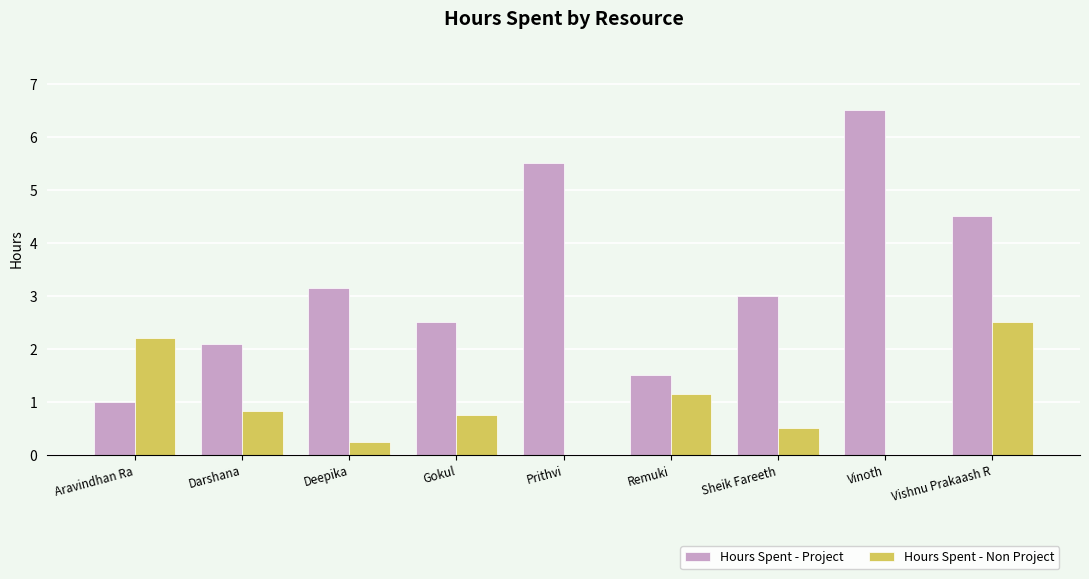

At which label does Hours Spent - Project first exceed 3?

Deepika